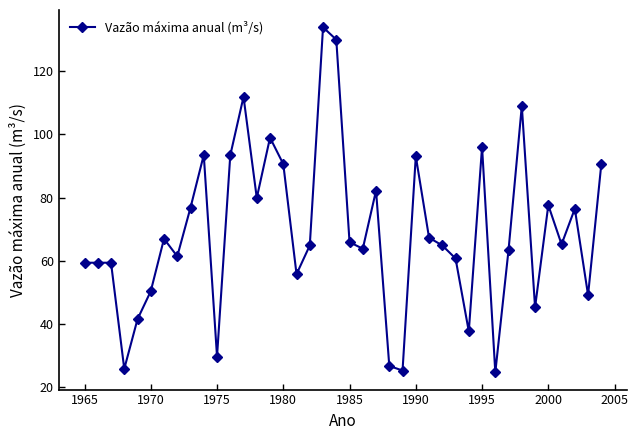

What is the maximum value shown in the chart?

133.9